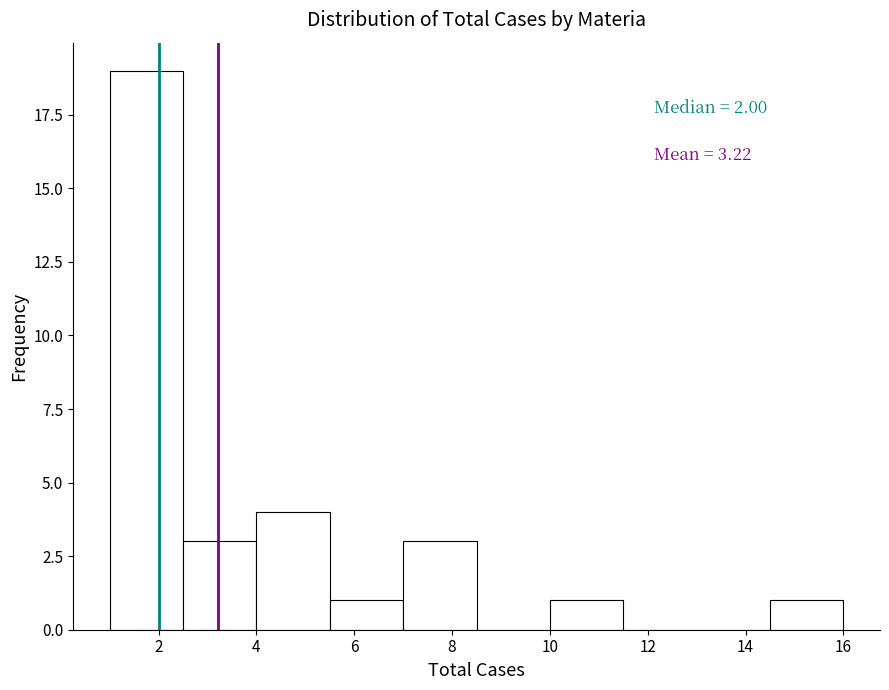

Which range on the x-axis has the tallest bar?

1.0 to 2.5